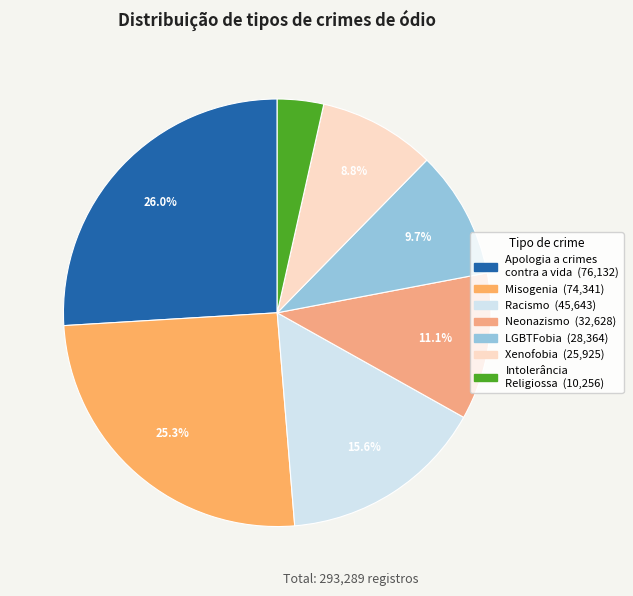

Which slice is the smallest?

Intolerância Religiossa